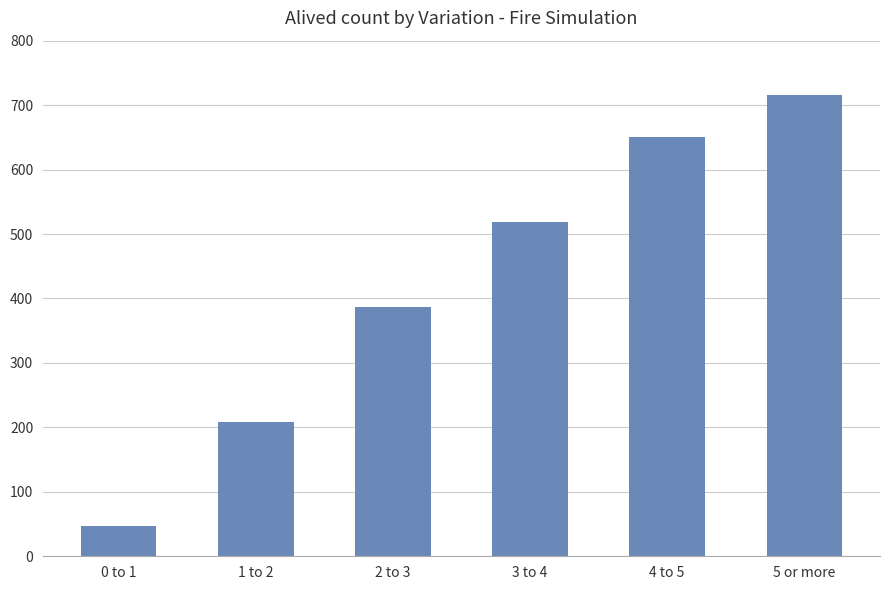

What is the change in value from 4 to 5 to 5 or more?

+65